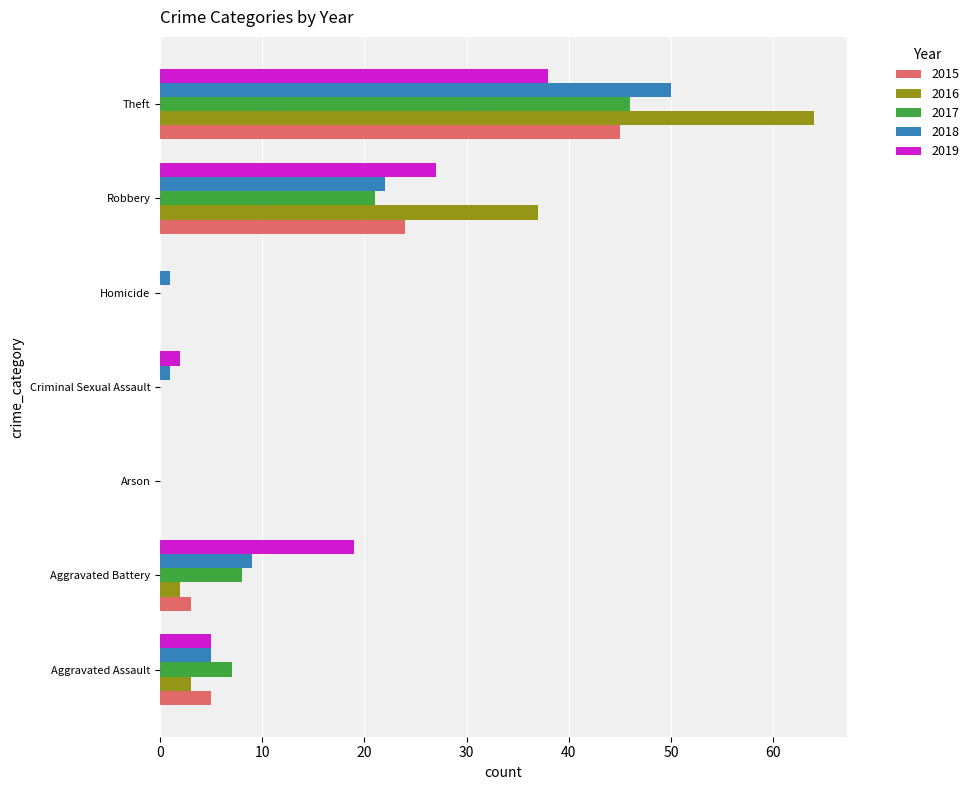

Which series changed the most between Aggravated Battery and Criminal Sexual Assault?

2019